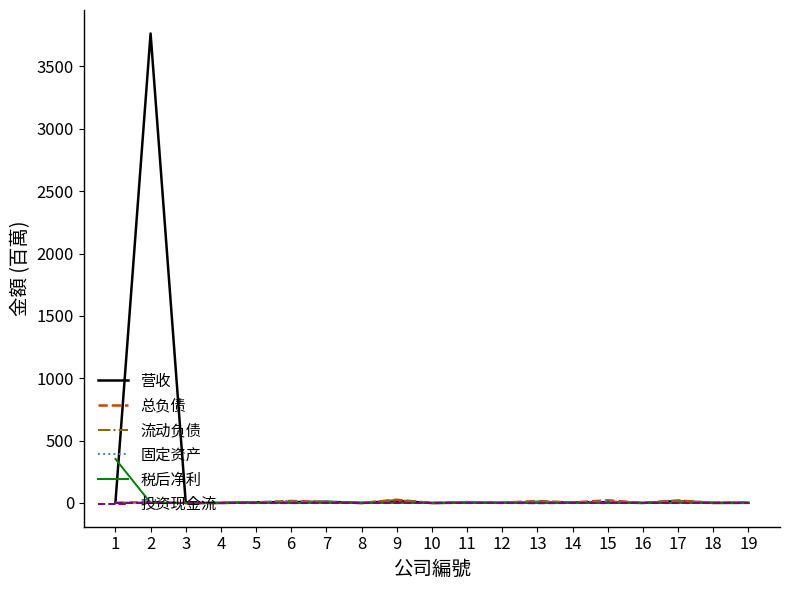

Which series has the largest range (max minus min)?

营收